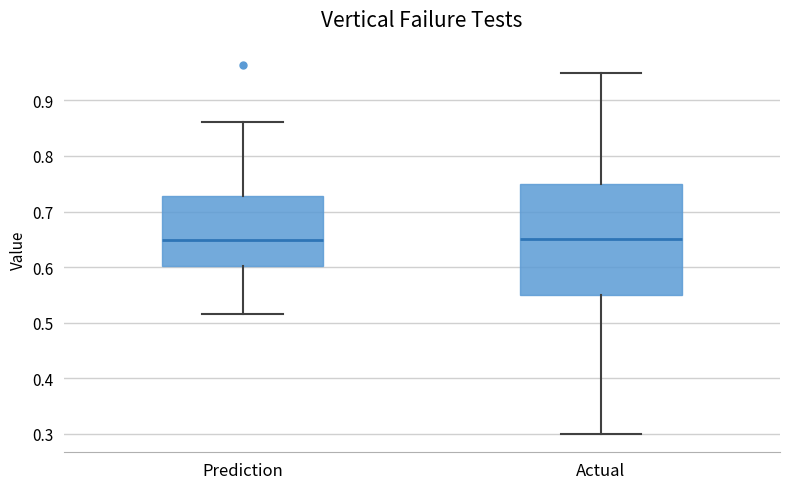

Reading left to right, read every box against the y-axis: the position of its median line, the range the box covers, and the ends of its whiskers. The values are not printed on the chart, so give them approximately, as read against the axis.

Prediction: median 0.65, box 0.60 to 0.73, whiskers 0.52 to 0.86
Actual: median 0.65, box 0.55 to 0.75, whiskers 0.30 to 0.95